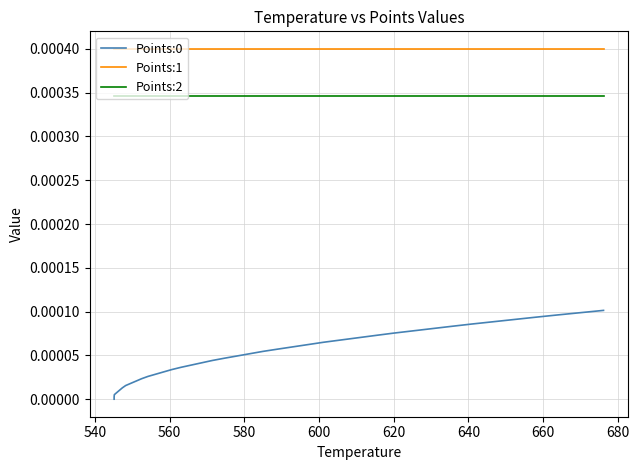

Does the chart display data point markers on the line(s)?

No